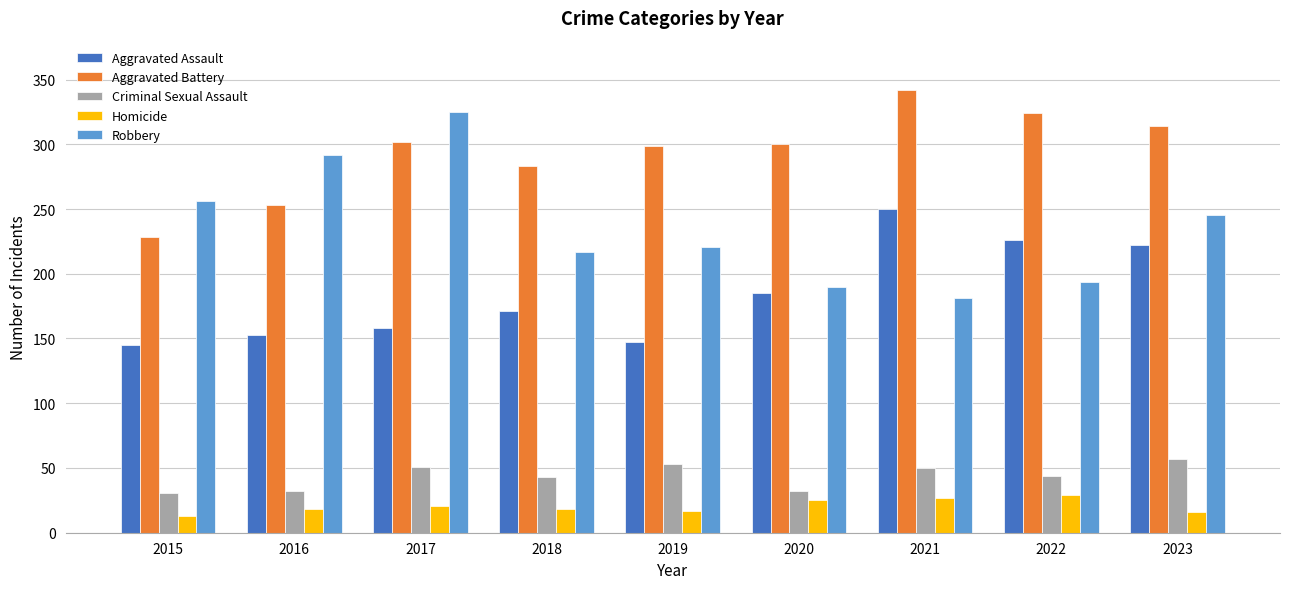

The value of Criminal Sexual Assault at 2023 is 57. True or false?

True